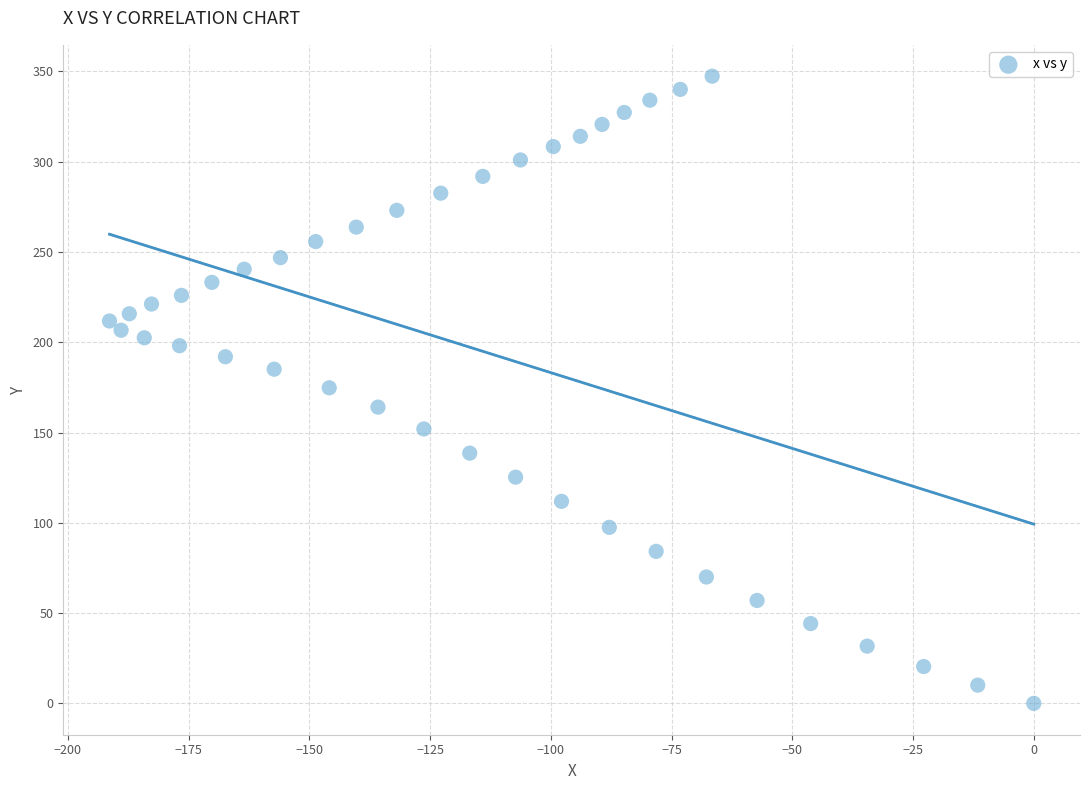

What is the range of Y values (max minus min)?

347.4